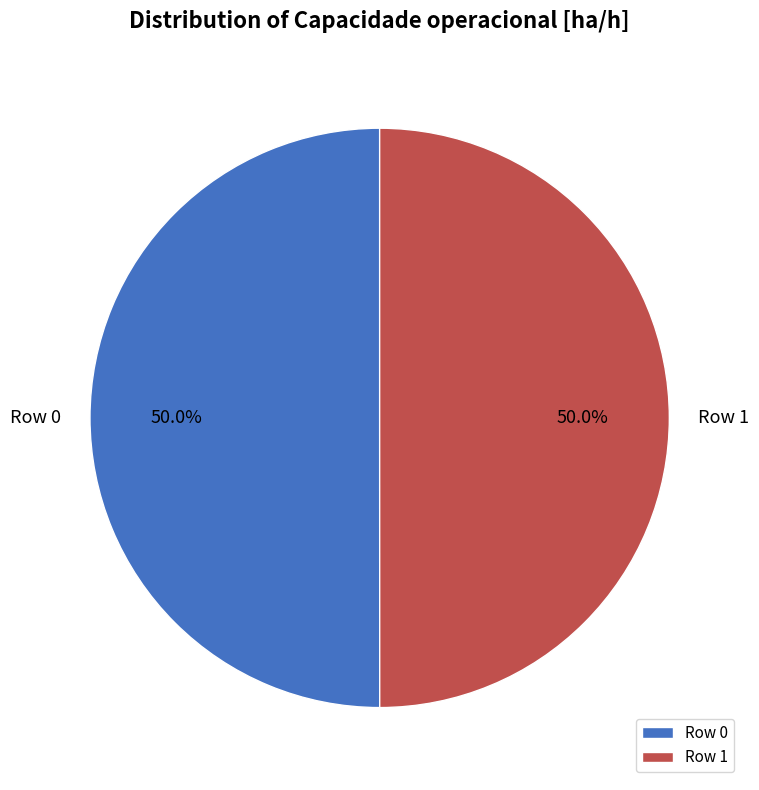

To the nearest percent, what percentage of the pie is Row 0?

50%